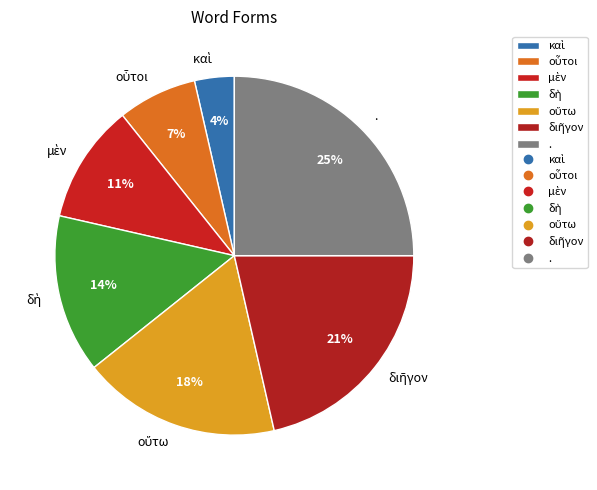

How many slices are in this pie chart?

7